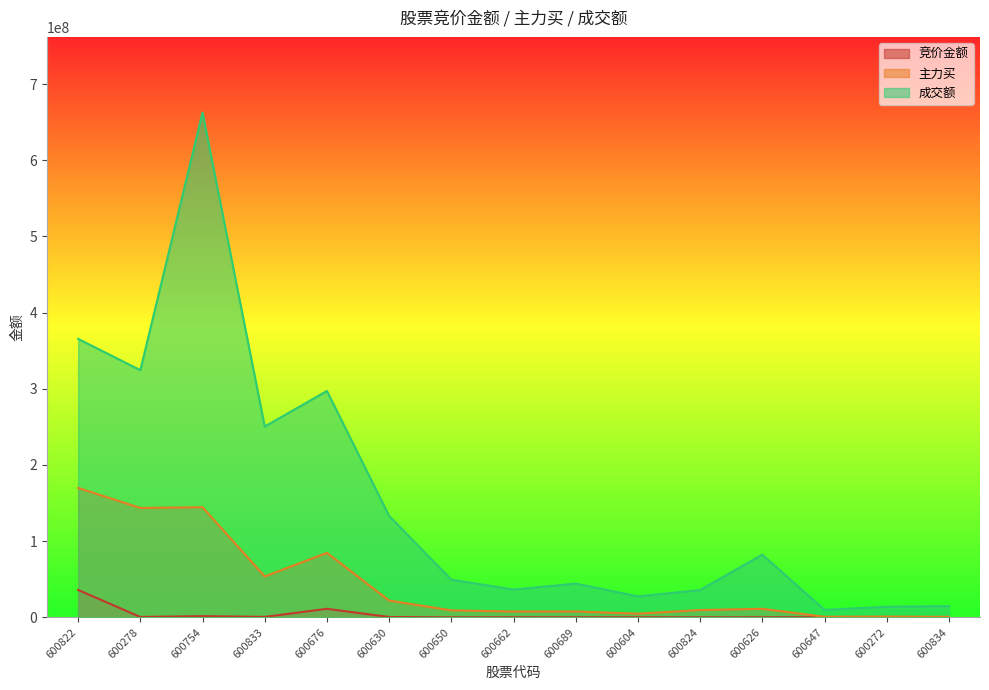

Reading right to left, transcribe all the data shown in this chart.

竞价金额: 600834=26688	600272=3608	600647=218348	600626=103626	600824=53850	600604=105648	600689=92500	600662=147501	600650=19320	600630=420833	600676=11173212	600833=542208	600754=1535940	600278=438932	600822=35911681
主力买: 600834=610394	600272=974000	600647=713207	600626=11163924	600824=9554042	600604=4733107	600689=7693287	600662=7605089	600650=9106871	600630=22005699	600676=84610158	600833=53643428	600754=144529833	600278=143581528	600822=169894235
成交额: 600834=14693053	600272=13884529	600647=9772040	600626=82294887	600824=35816097	600604=27499523	600689=44296358	600662=36459609	600650=49428090	600630=133122875	600676=297168148	600833=250483835	600754=662664222	600278=324467122	600822=365570625